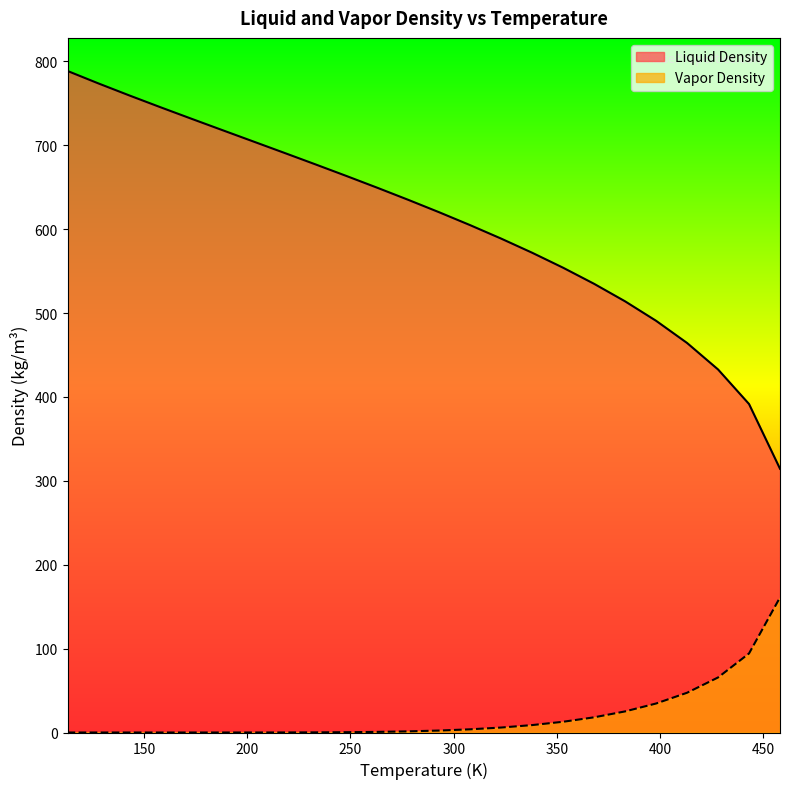

Is it true that Liquid Density equals 315.1 at 188?

False